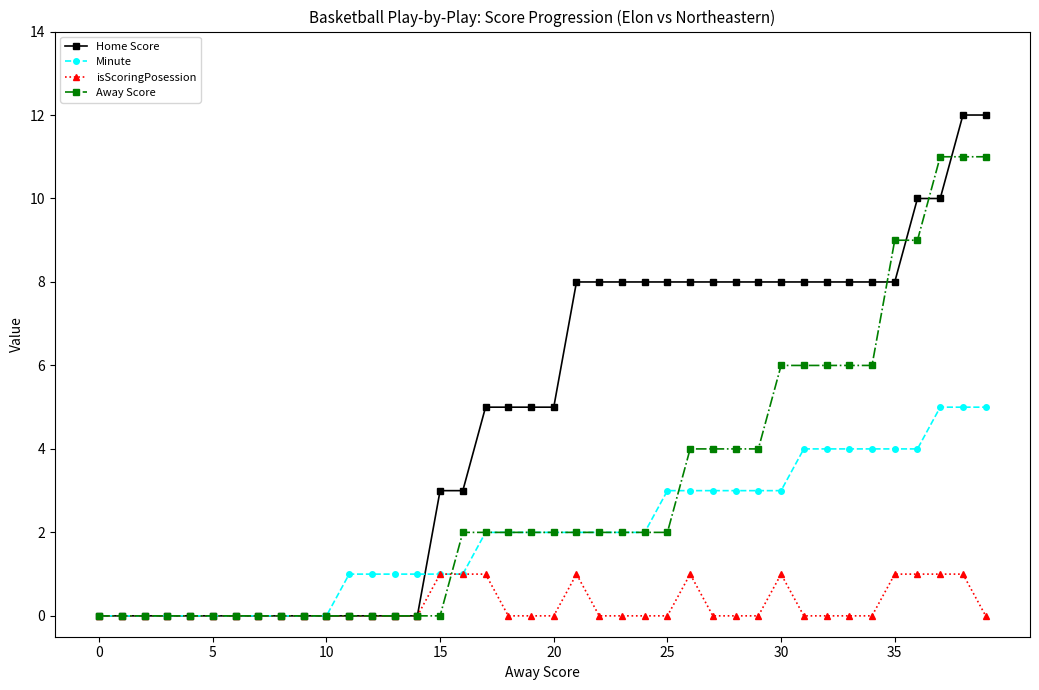

List the series in order of their overall mean, lowest first.

isScoringPosession, Minute, Away Score, Home Score